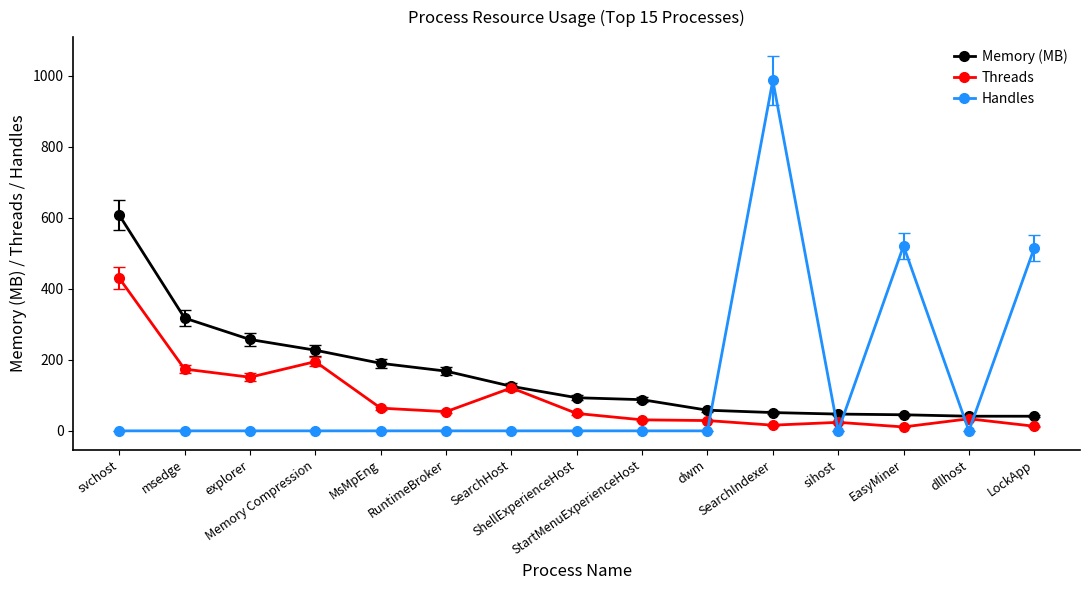

Rank the series by their average value, from highest to lowest.

Memory (MB), Handles, Threads